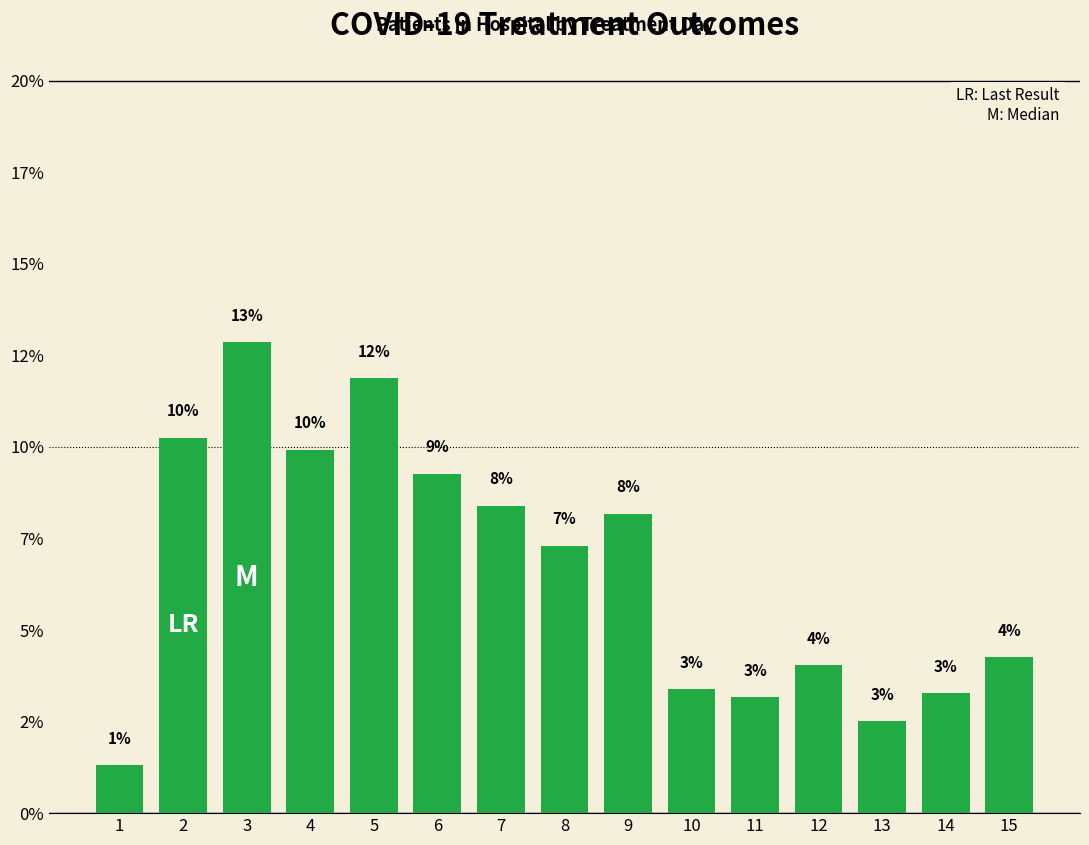

The chart shows a value of 1.7 at 9. True or false?

False